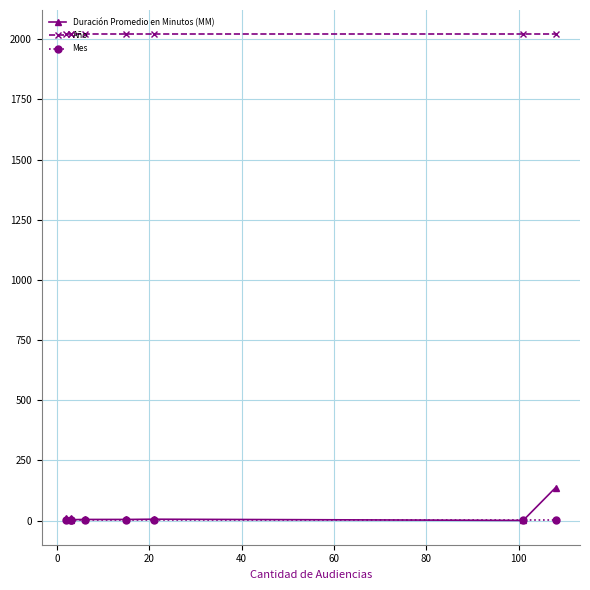

What is the smallest value displayed?

1